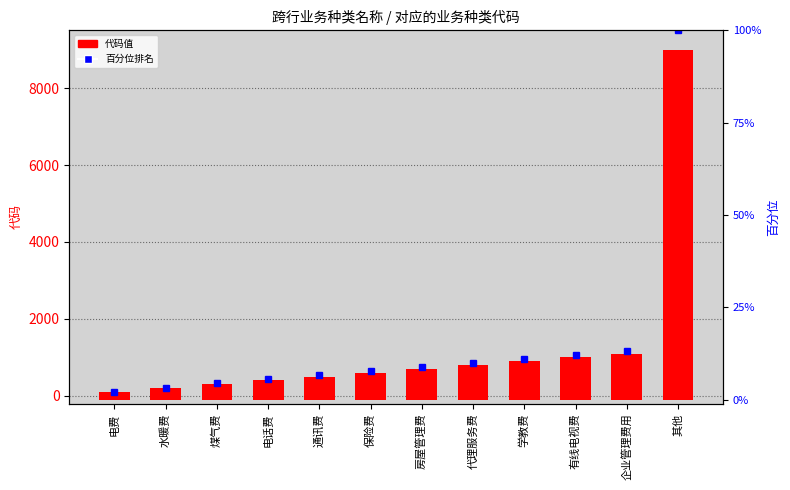

Where is the data nearest to the value 4650?

企业管理费用